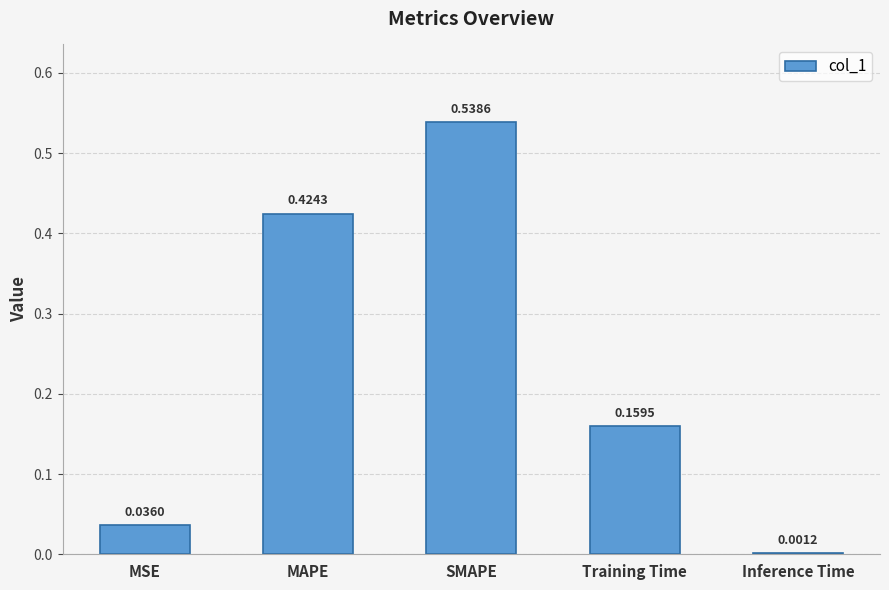

What is the sum of all values?

1.2